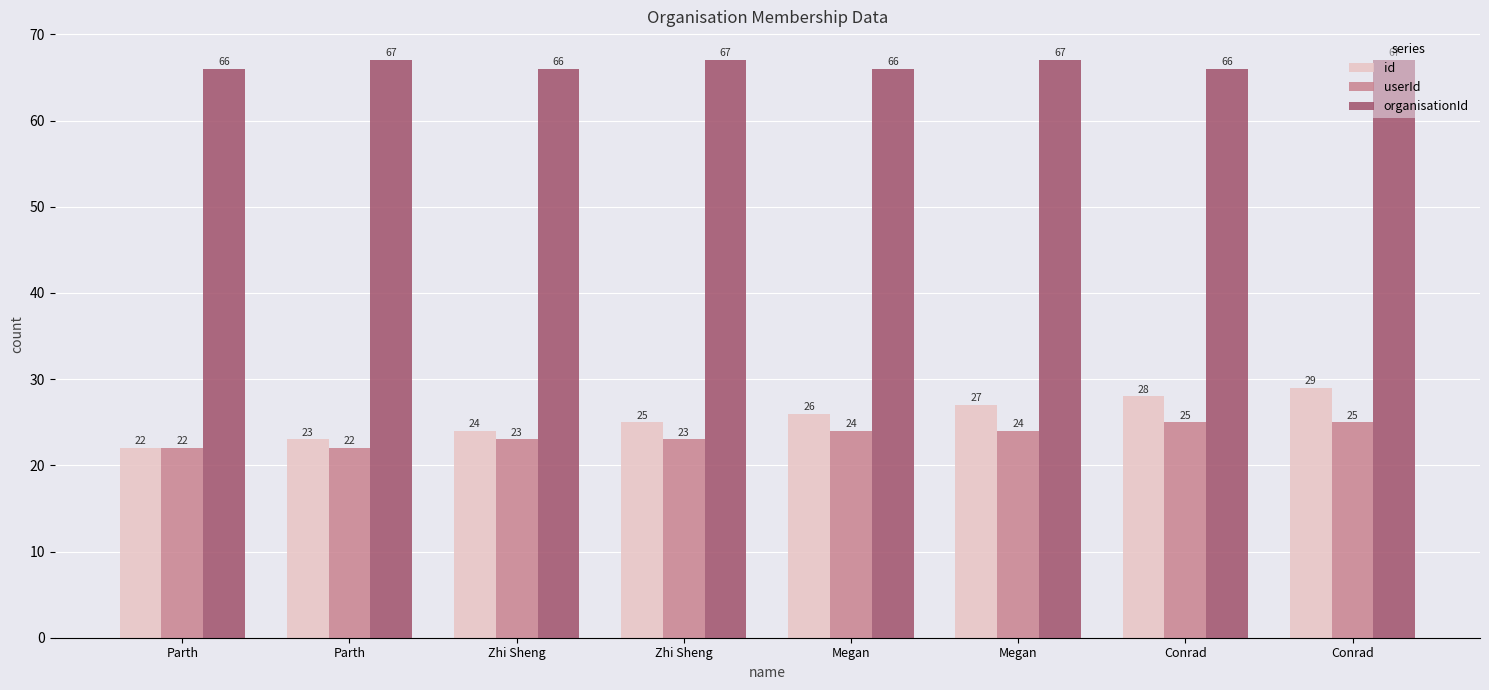

Reading left to right, list all the values displayed in this chart.

id: 22	23	24	25	26	27	28	29
userId: 22	22	23	23	24	24	25	25
organisationId: 66	67	66	67	66	67	66	67